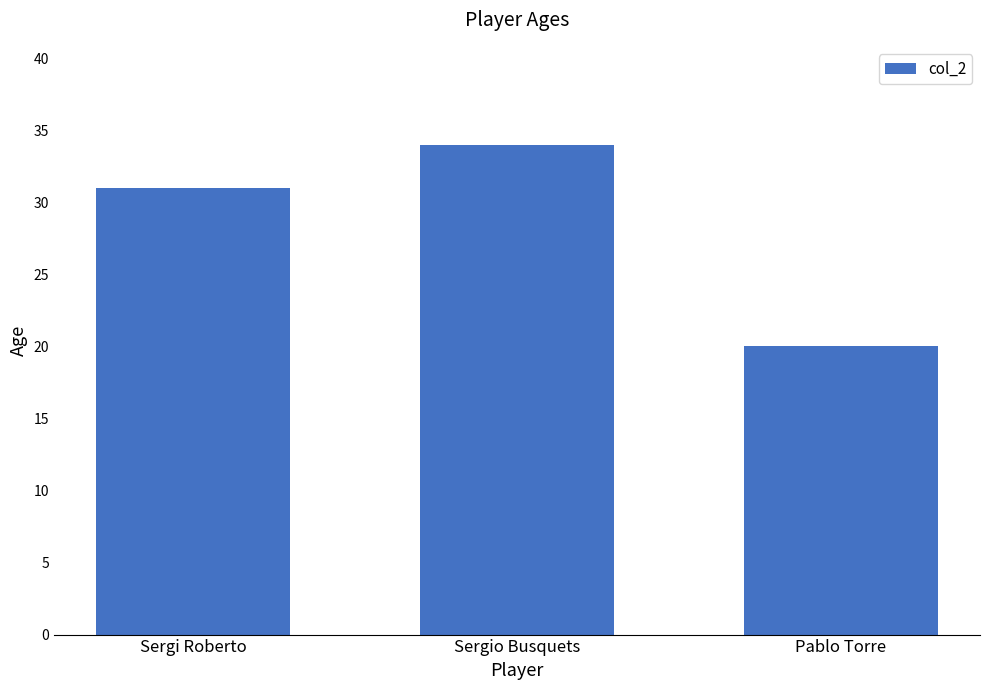

What is the value of the 3rd bar from the left?

20